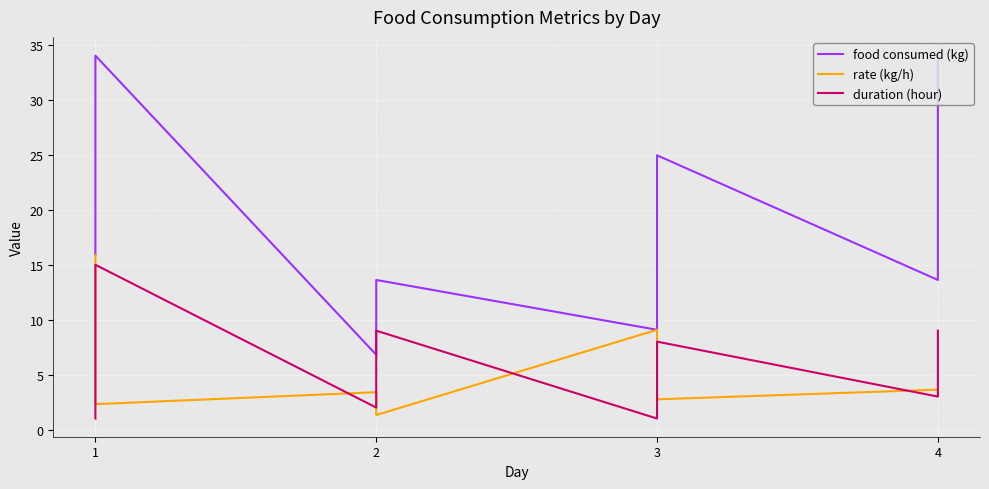

Between 1 and 3, which series saw the biggest shift?

rate (kg/h)